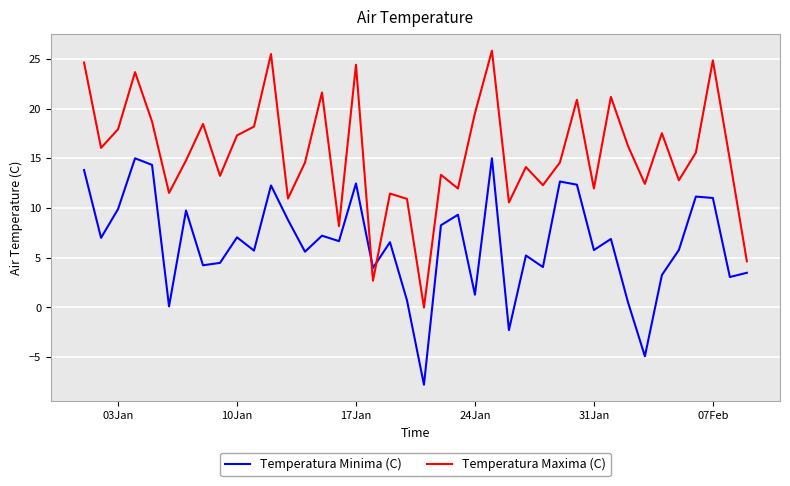

In Temperatura Maxima (C), how many points are lower than both neighbors (excluding endpoints)?

13